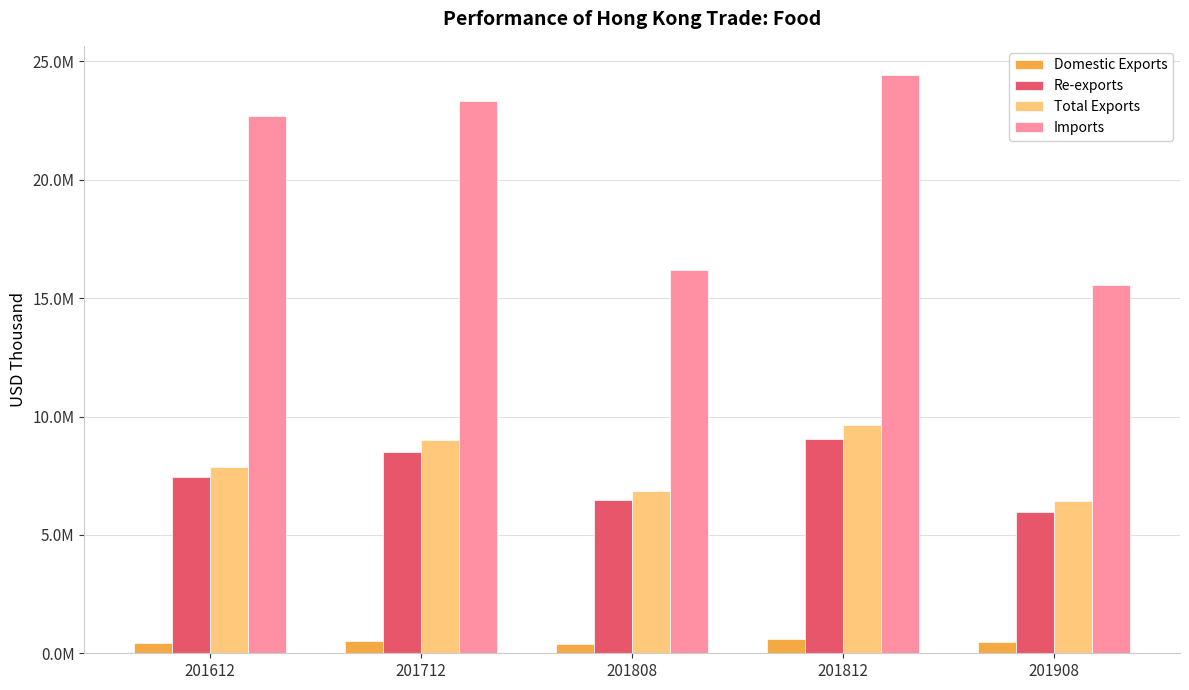

Is it true that Re-exports equals 12008374.6 at 201812?

False